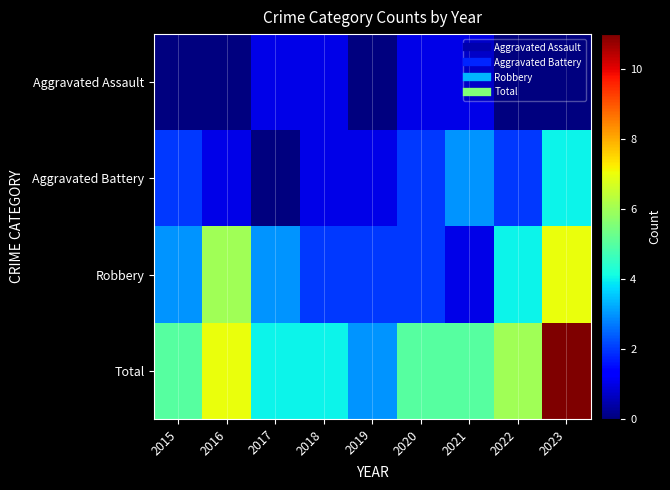

Reading left to right, list all the values displayed in this chart.

Aggravated Assault: 2015=0	2016=0	2017=1	2018=1	2019=0	2020=1	2021=1	2022=0	2023=0
Aggravated Battery: 2015=2	2016=1	2017=0	2018=1	2019=1	2020=2	2021=3	2022=2	2023=4
Robbery: 2015=3	2016=6	2017=3	2018=2	2019=2	2020=2	2021=1	2022=4	2023=7
Total: 2015=5	2016=7	2017=4	2018=4	2019=3	2020=5	2021=5	2022=6	2023=11